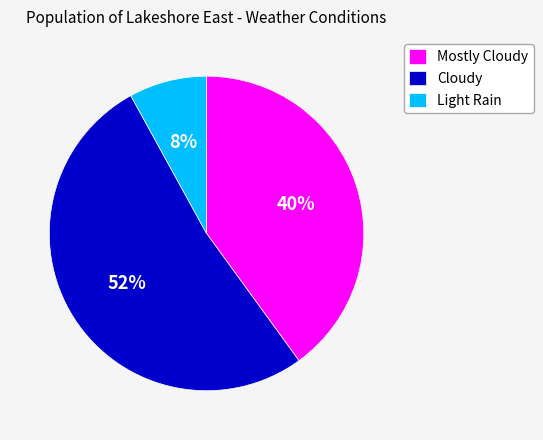

The Light Rain slice represents 8% of the pie. True or false?

True